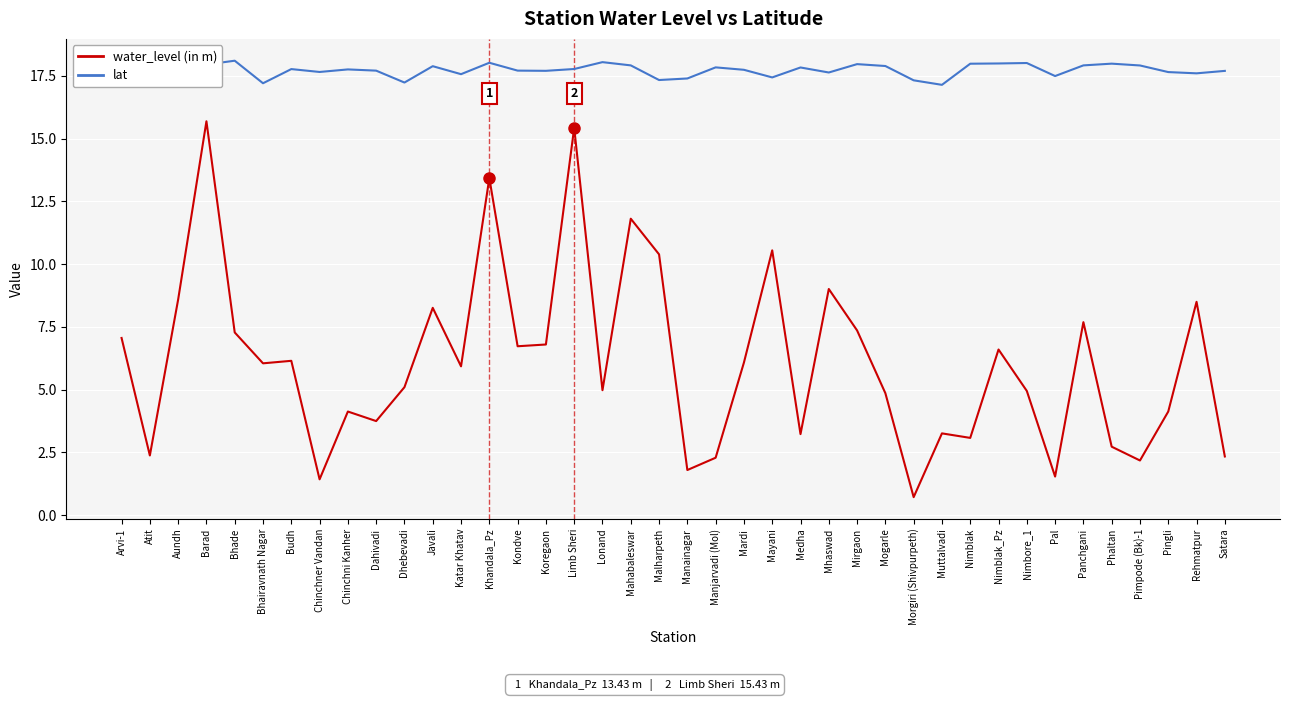

What is the difference between the highest and lowest values at Medha?

14.6